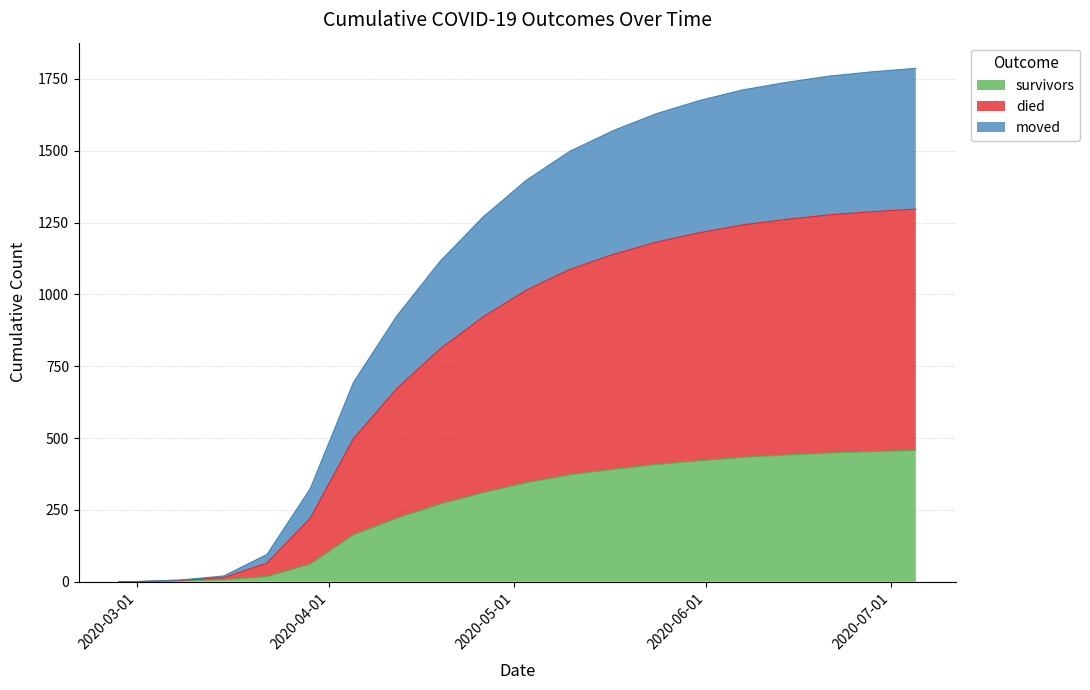

True or false: survivors and died cross at least once.

False